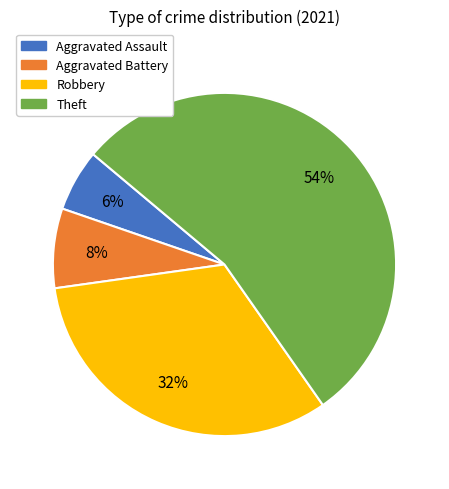

Is there any slice that represents more than half of the pie?

Yes